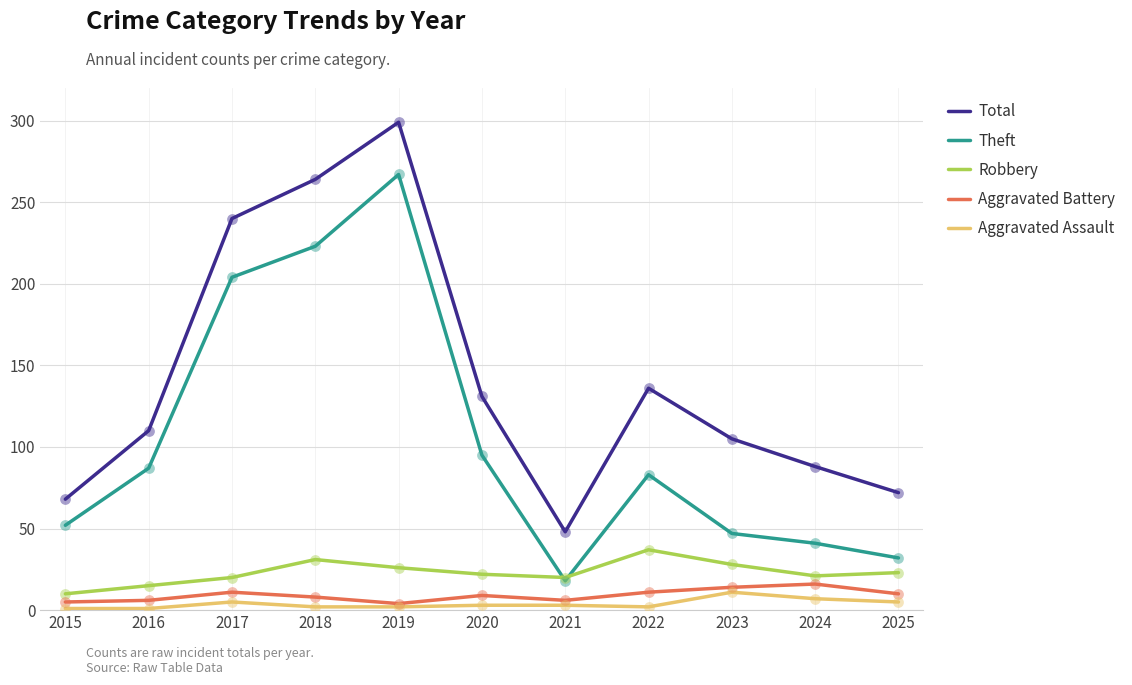

Which series has the largest range (max minus min)?

Total